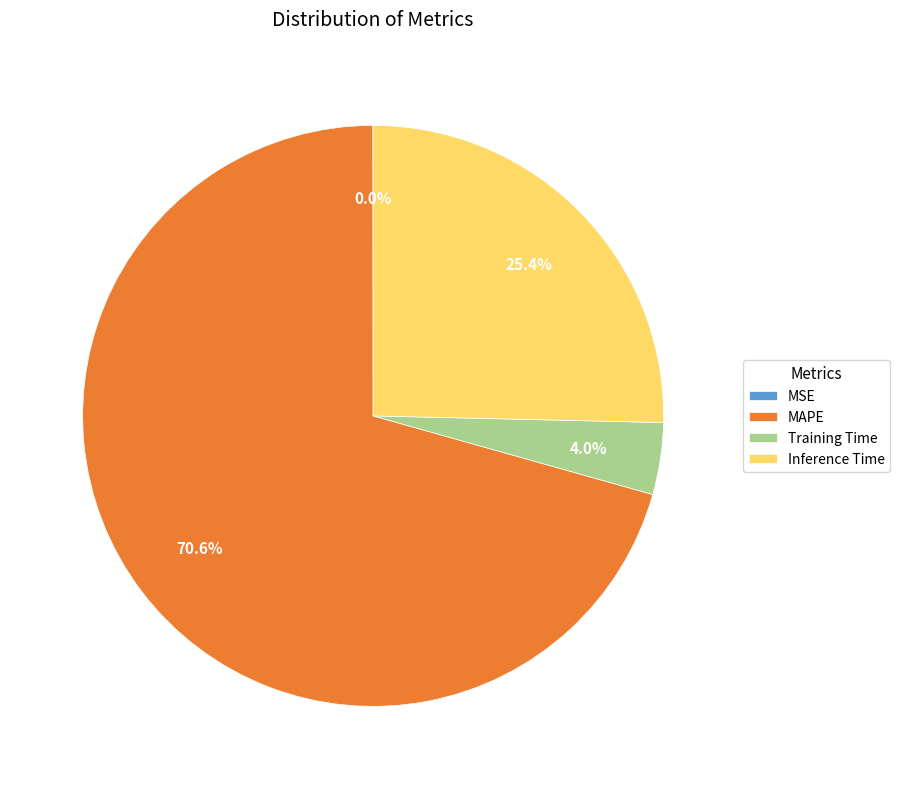

Which category has the biggest portion of the pie?

MAPE